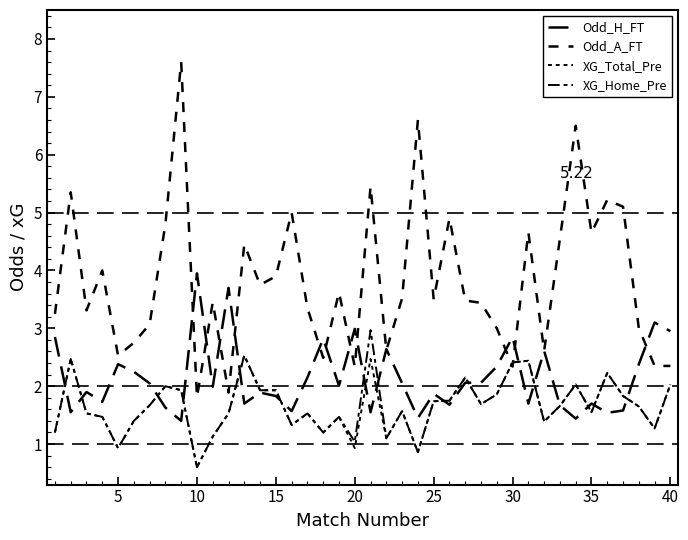

True or false: Odd_A_FT and XG_Total_Pre cross at least once.

True